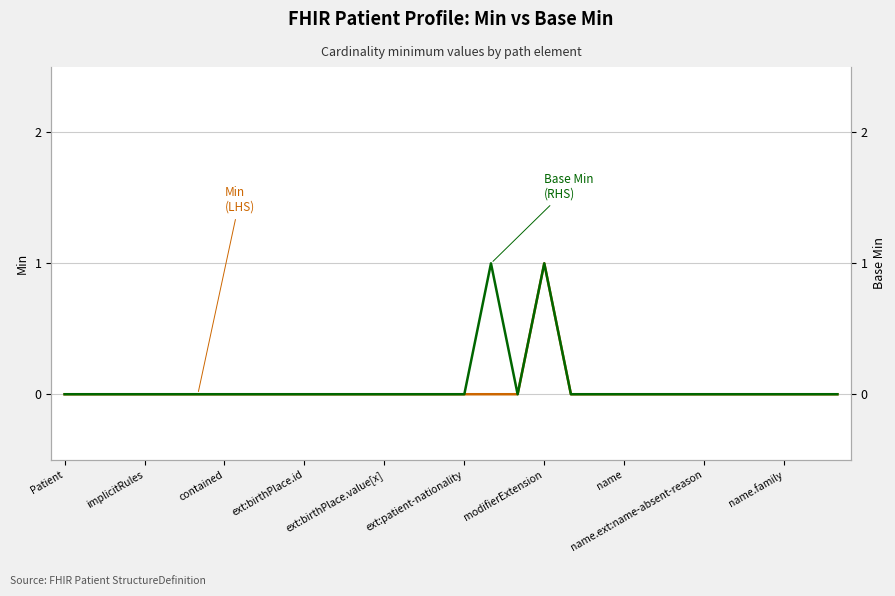

List the series in order of their peak value, highest first.

Min
(LHS), Base Min
(RHS)